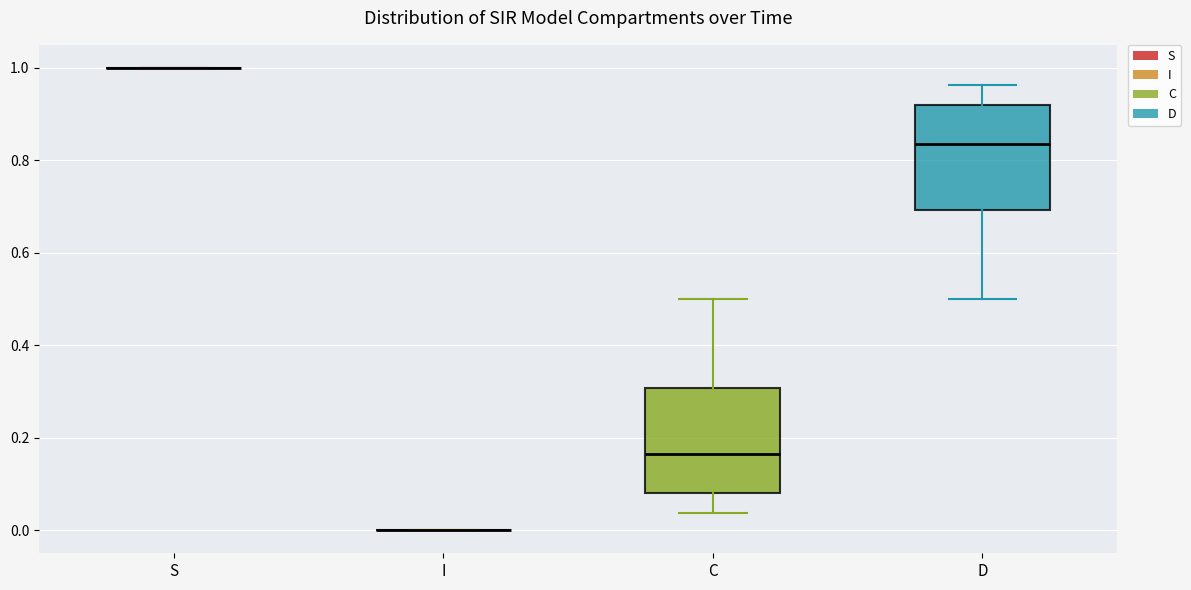

Reading left to right, read every box against the y-axis: the position of its median line, the range the box covers, and the ends of its whiskers. The values are not printed on the chart, so give them approximately, as read against the axis.

S: box collapsed to a line at 1.00, whiskers 1.00 to 1.00
I: box collapsed to a line at 0.00, whiskers 0.00 to 0.00
C: median 0.16, box 0.08 to 0.30, whiskers 0.04 to 0.50
D: median 0.84, box 0.70 to 0.92, whiskers 0.50 to 0.96